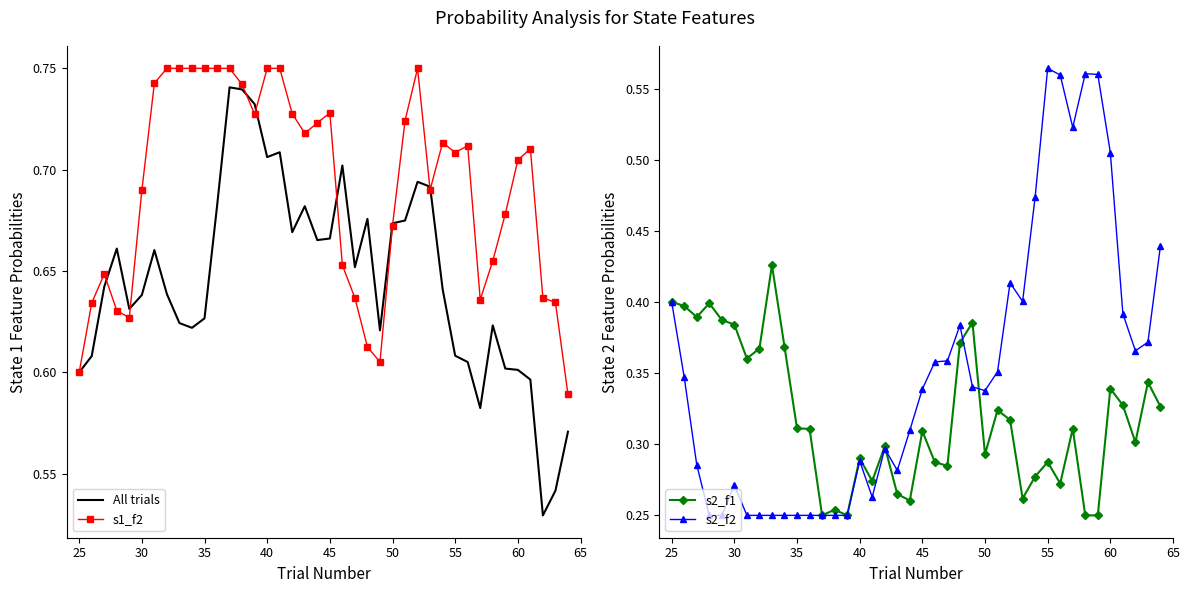

True or false: All trials has a value of 0.2 at 35.

False